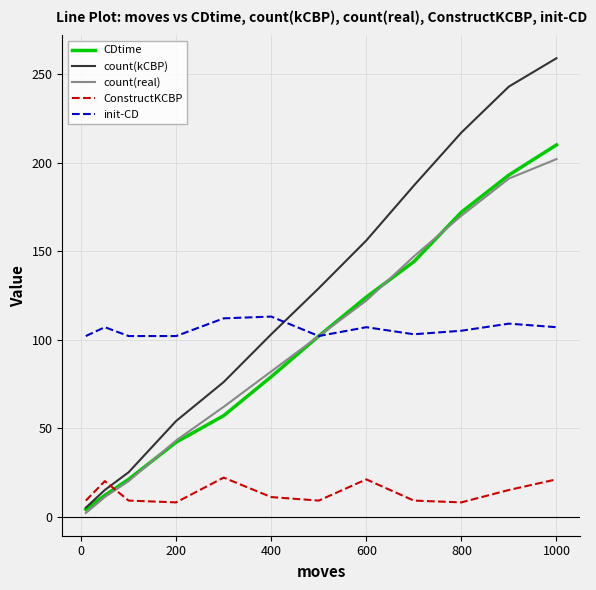

Which series has the widest spread of values?

count(kCBP)